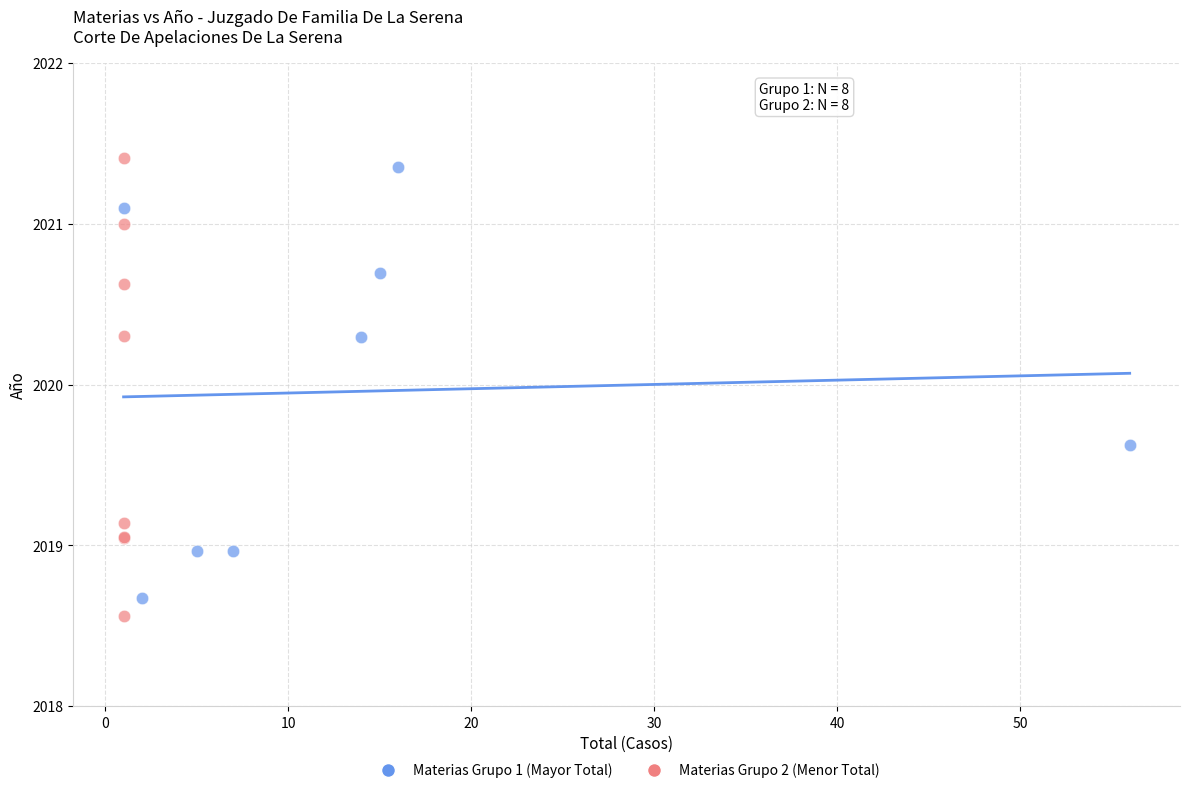

Which series contains the highest Y value?

Materias Grupo 2 (Menor Total)